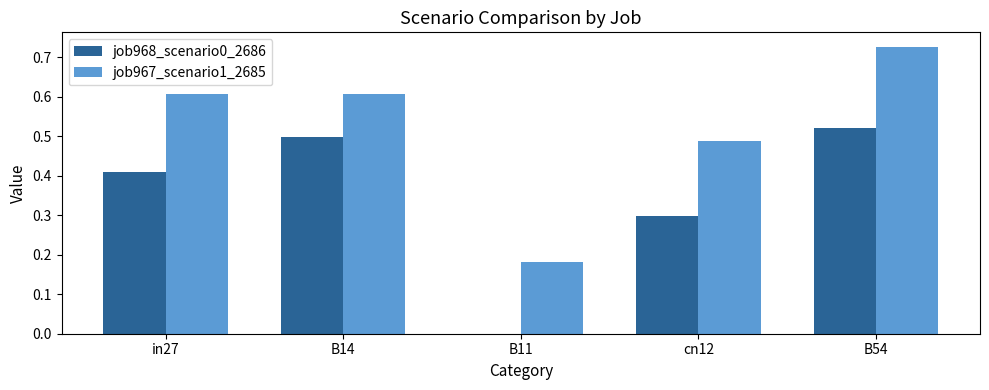

What is the sum of the job967_scenario1_2685 values at B11 and B14?

0.8